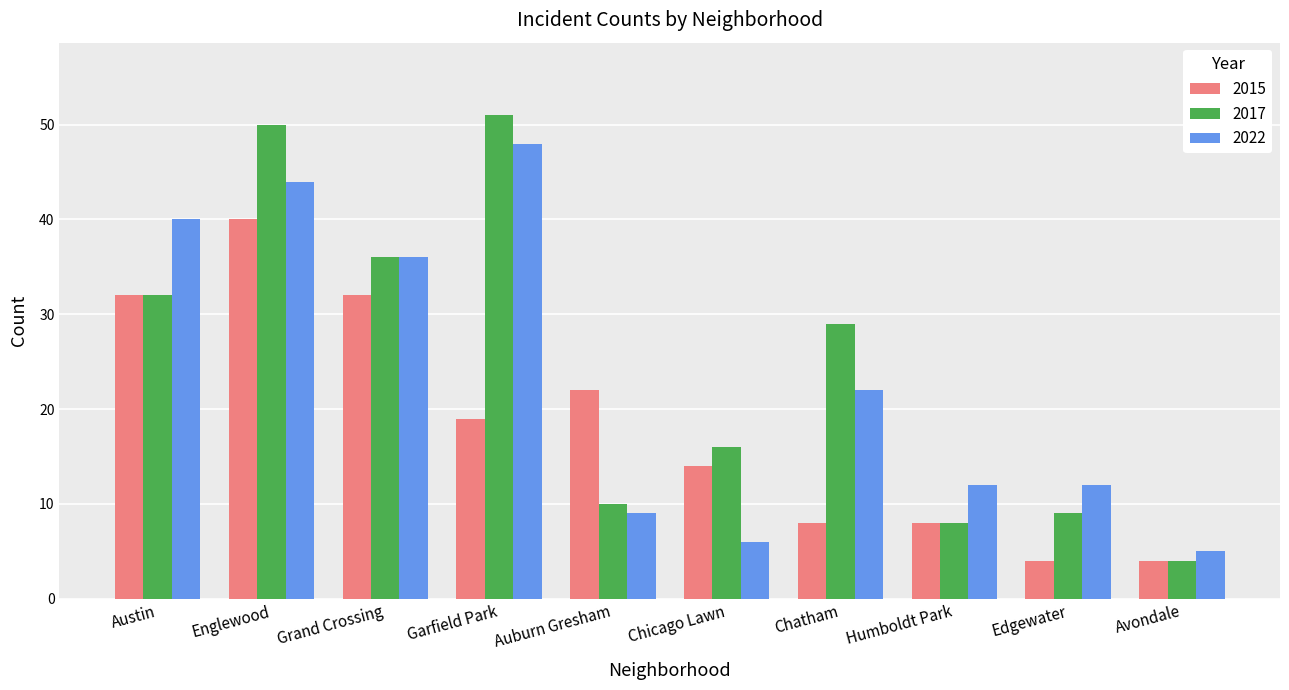

What is the sum of the 2015 values at Avondale and Austin?

36